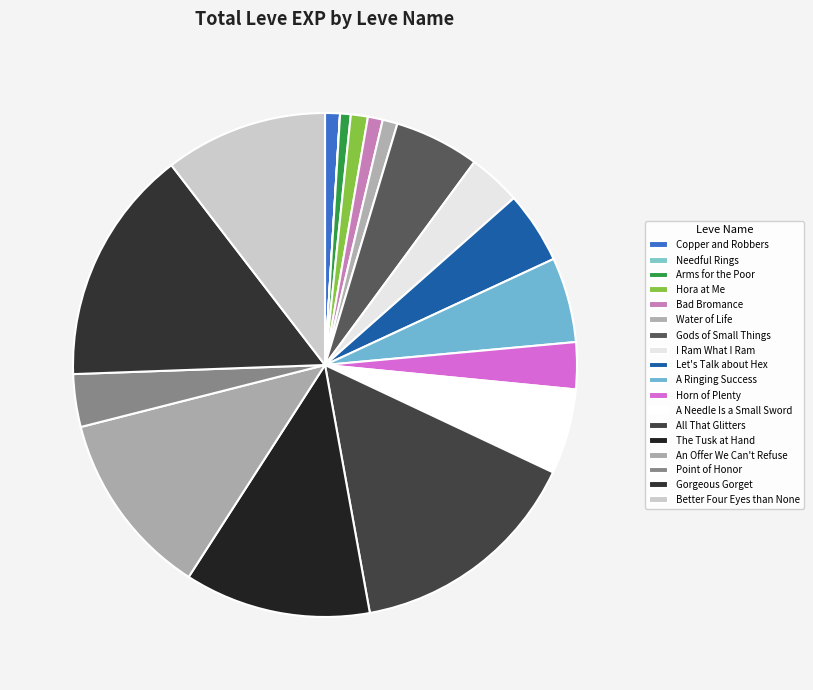

What is the smallest slice in the pie chart?

Needful Rings